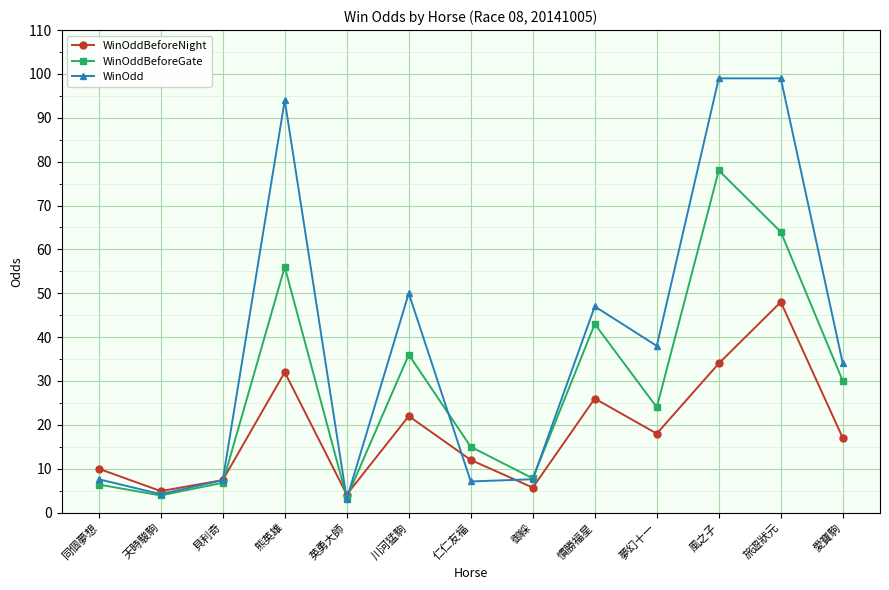

What is the maximum value shown in the chart?

99.0